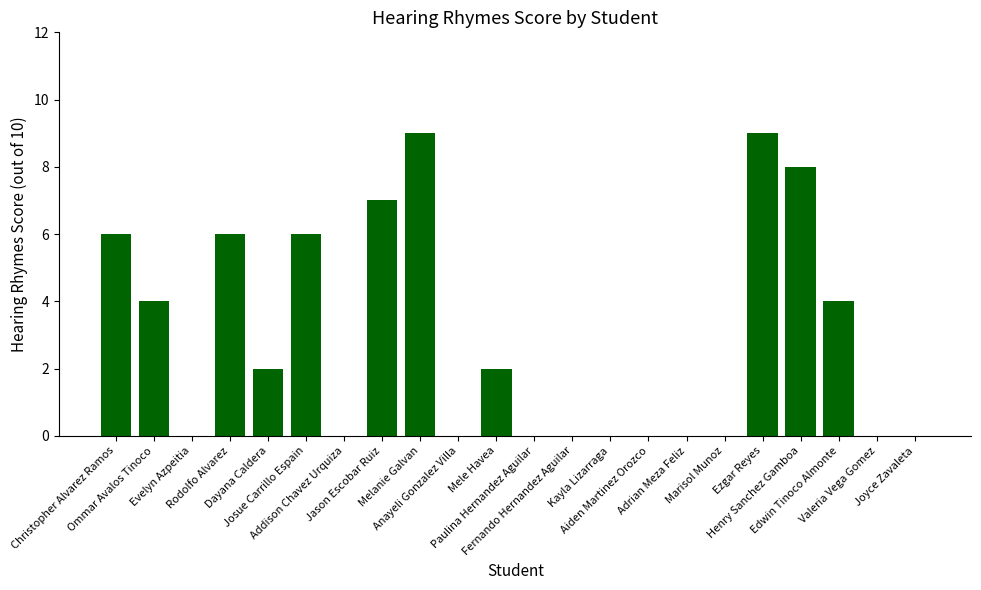

True or false: the data shows 0 at Adrian Meza Feliz.

True